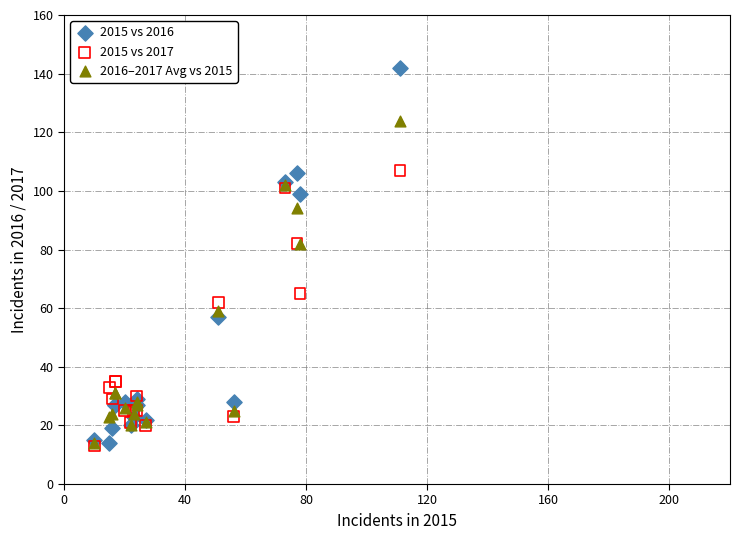

In the 2016–2017 Avg vs 2015 series, what Y value is closest to 69?

59